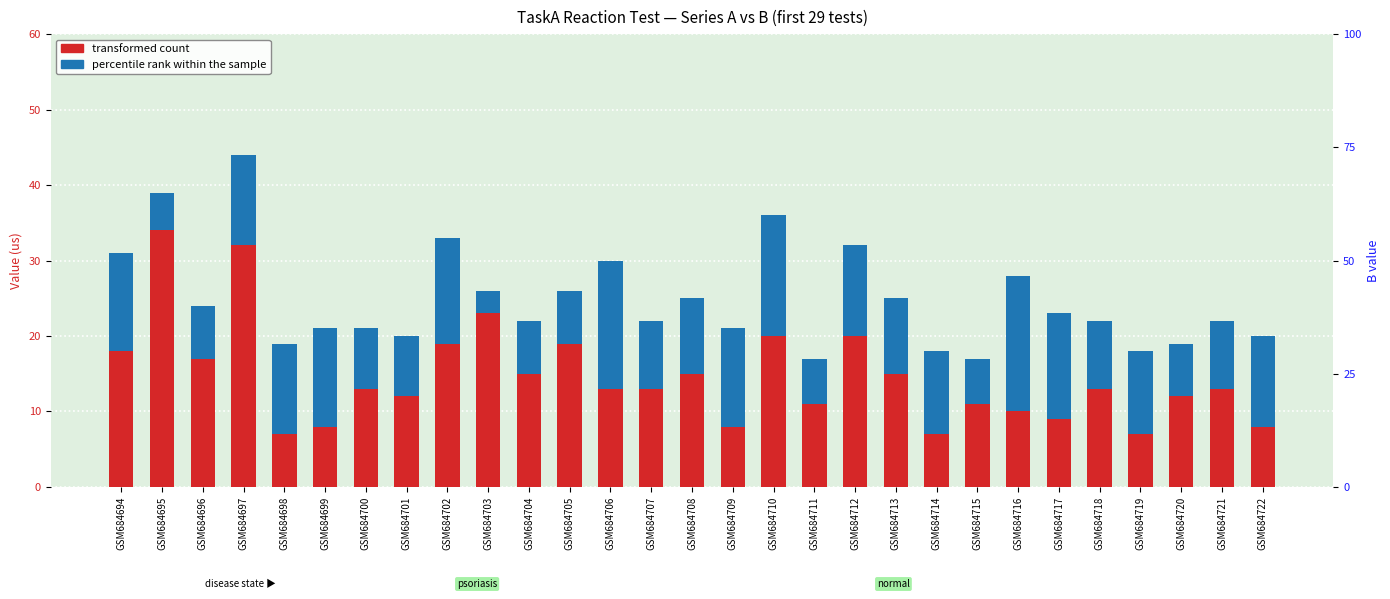

What are all the series names shown in the legend?

transformed count (A), percentile rank within the sample (B)